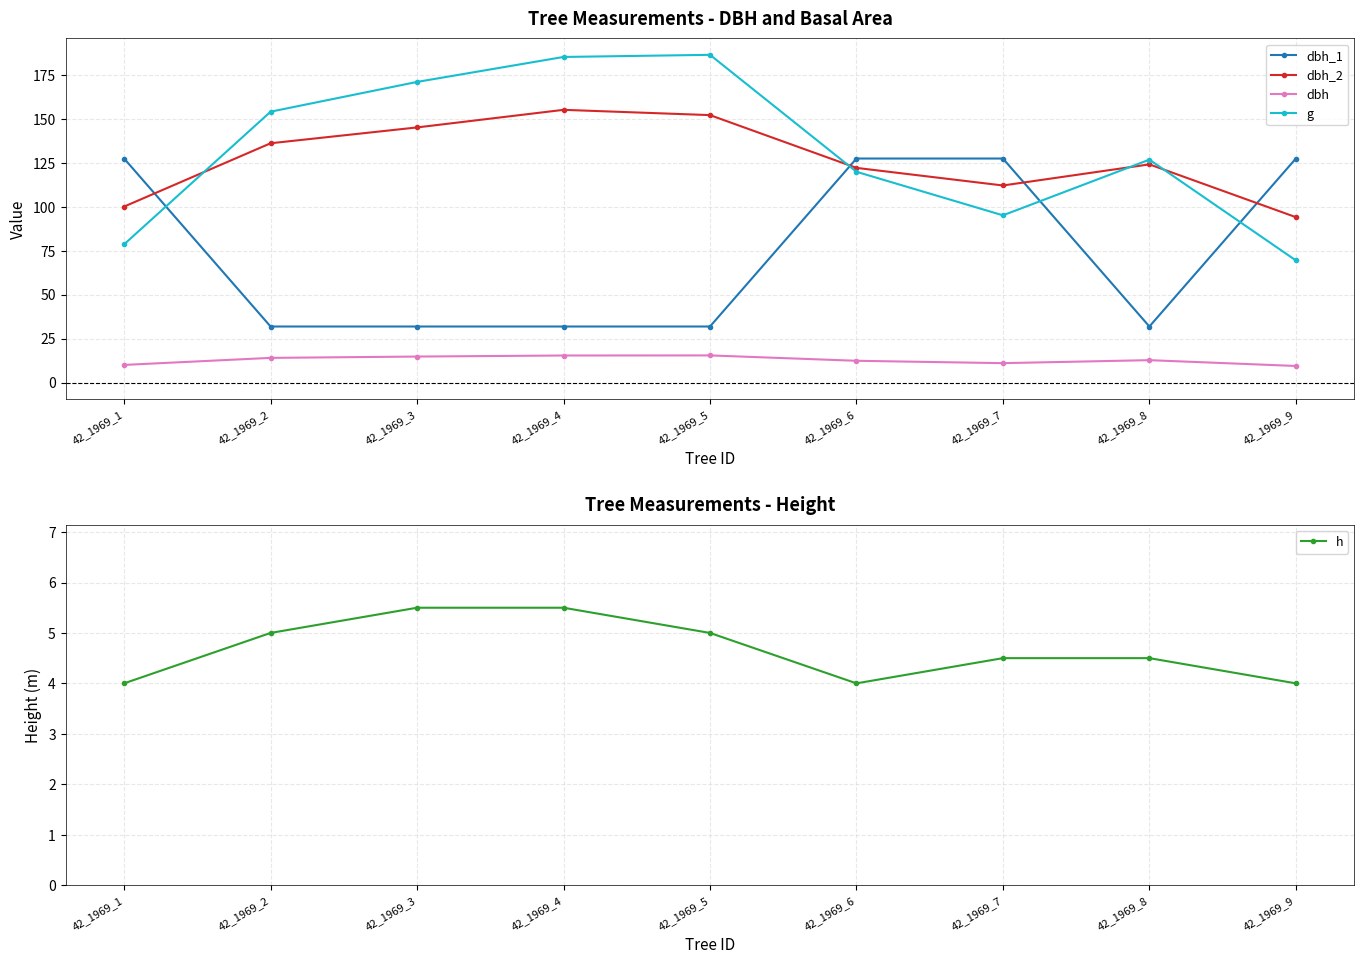

Count the number of data series in this chart.

5